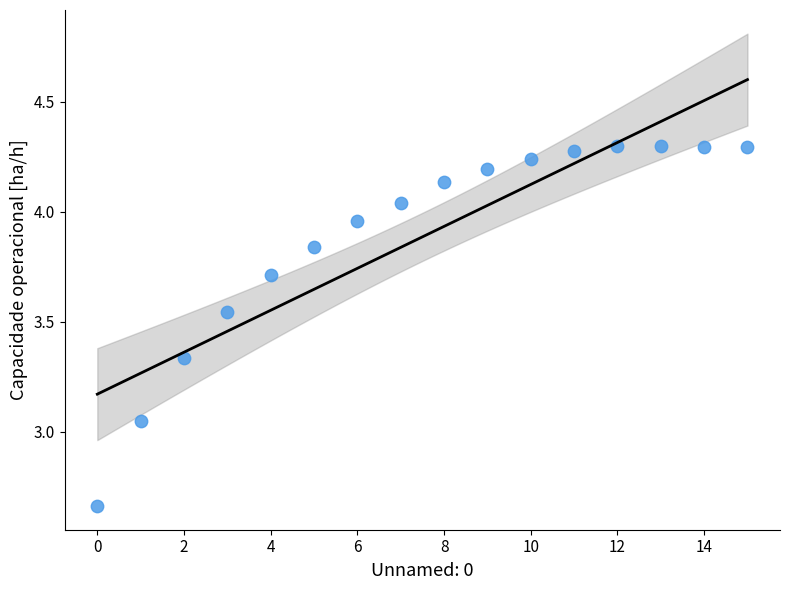

How many points are shown in the scatter plot?

16